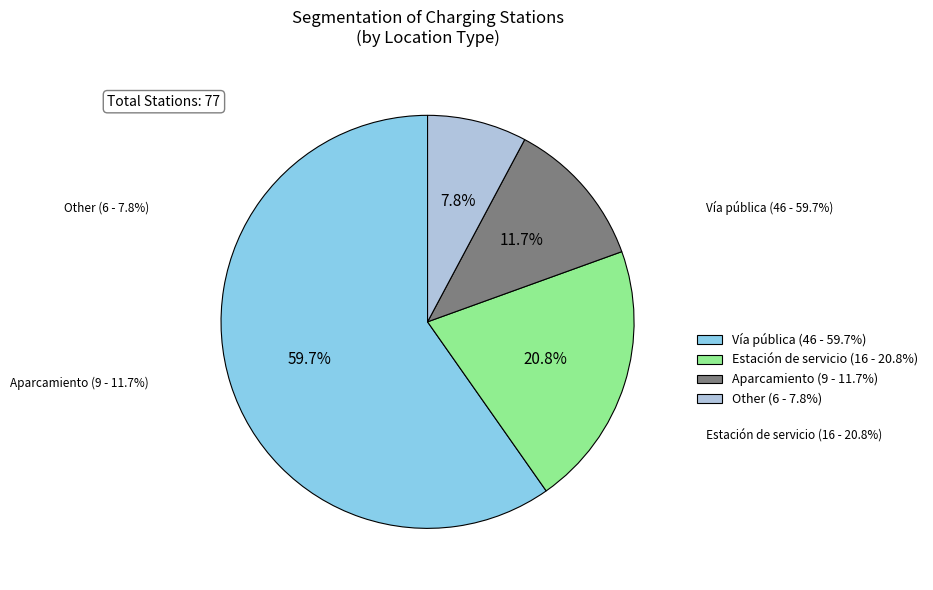

What is the largest slice in the pie chart?

Vía pública